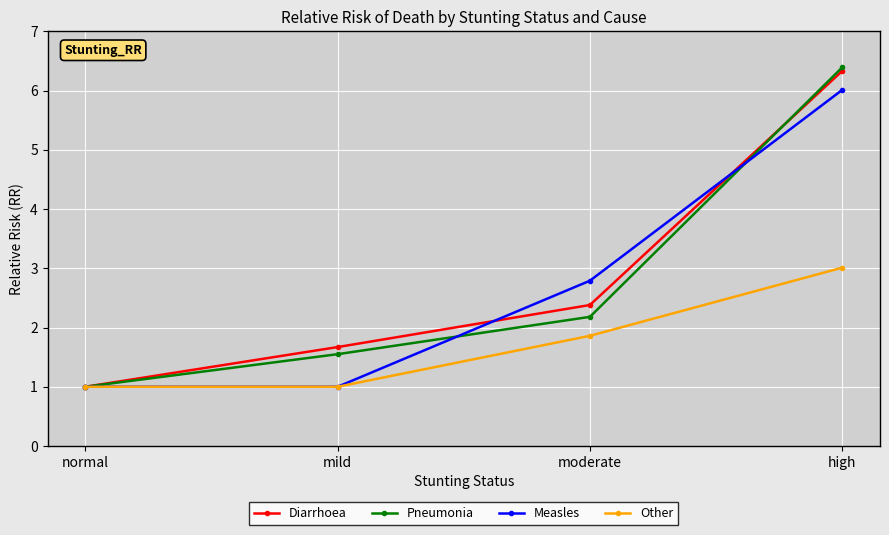

Which series has the widest spread of values?

Pneumonia